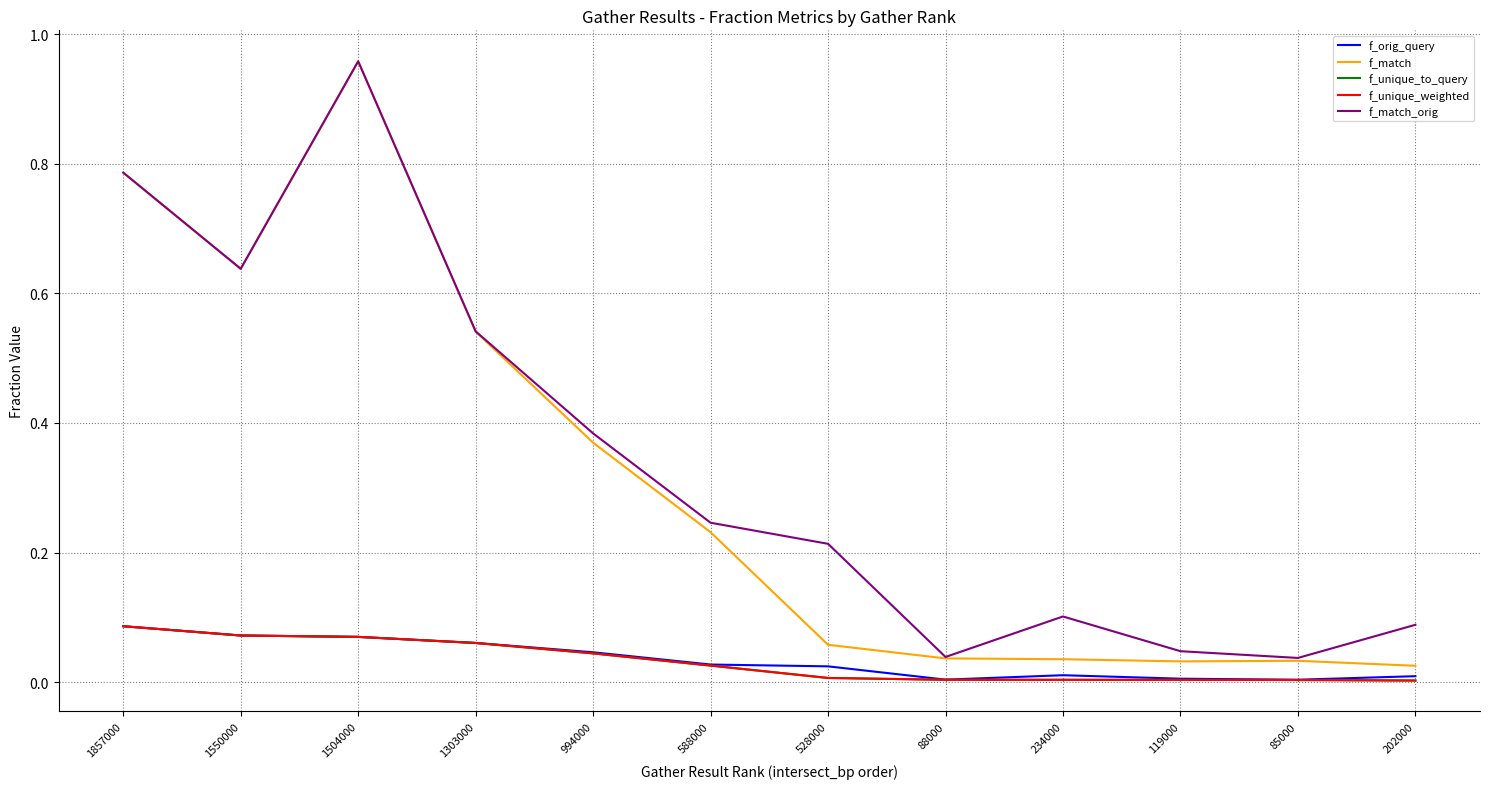

Is this an area chart (filled region under the line)?

No